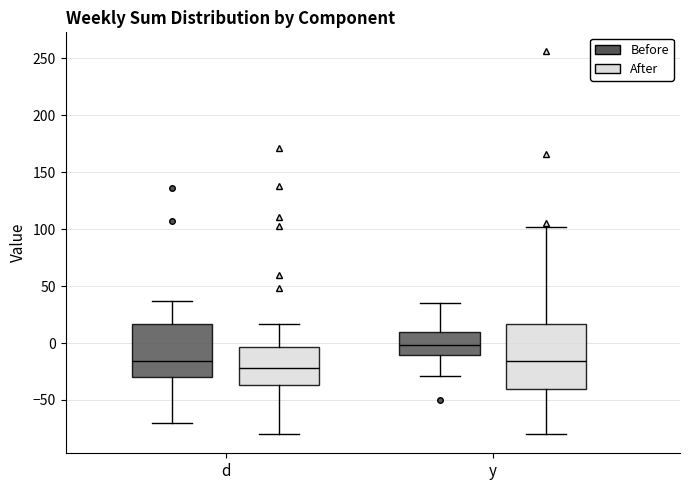

Where is the upper edge of the box for d (After) on the y-axis? The values are not printed on the chart, so give them approximately, as read against the axis.

-5